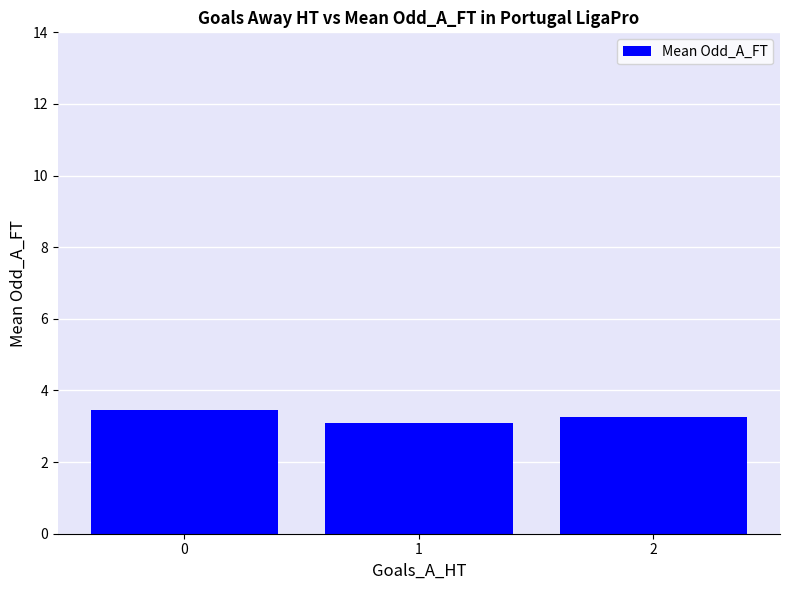

What is the greatest value displayed?

3.4